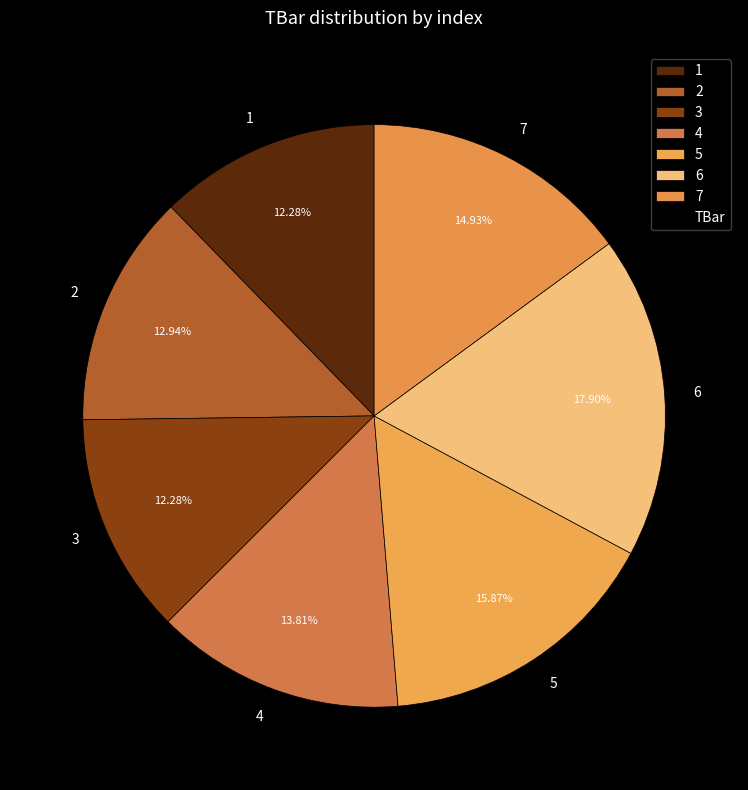

What percentage is the 2 slice, to the nearest percent?

13%